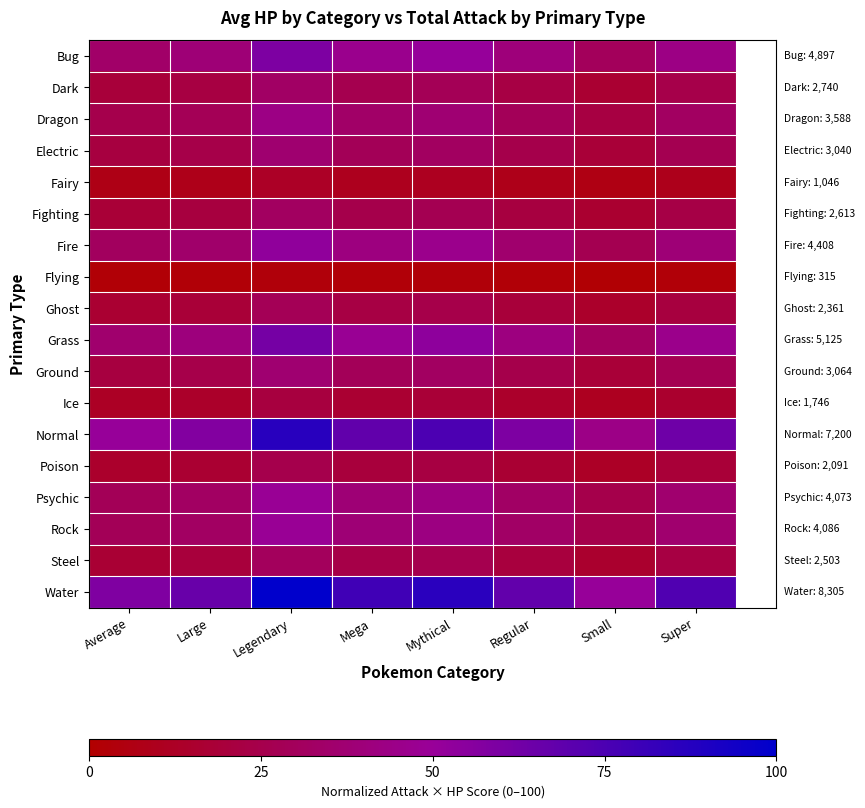

What is the greatest value displayed?

100.0